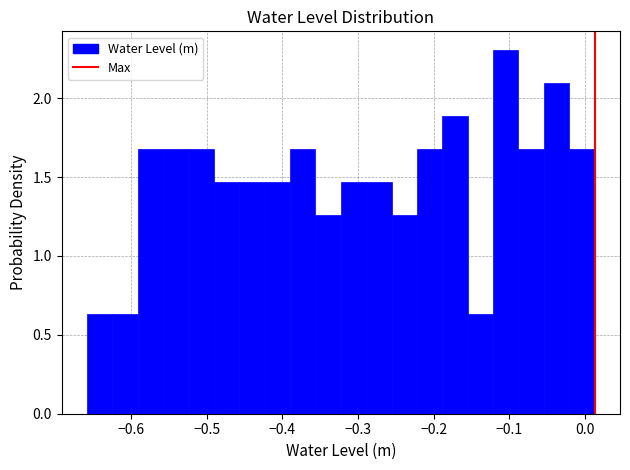

Read against the x-axis, roughly where is the centre of the tallest bar?

-0.10